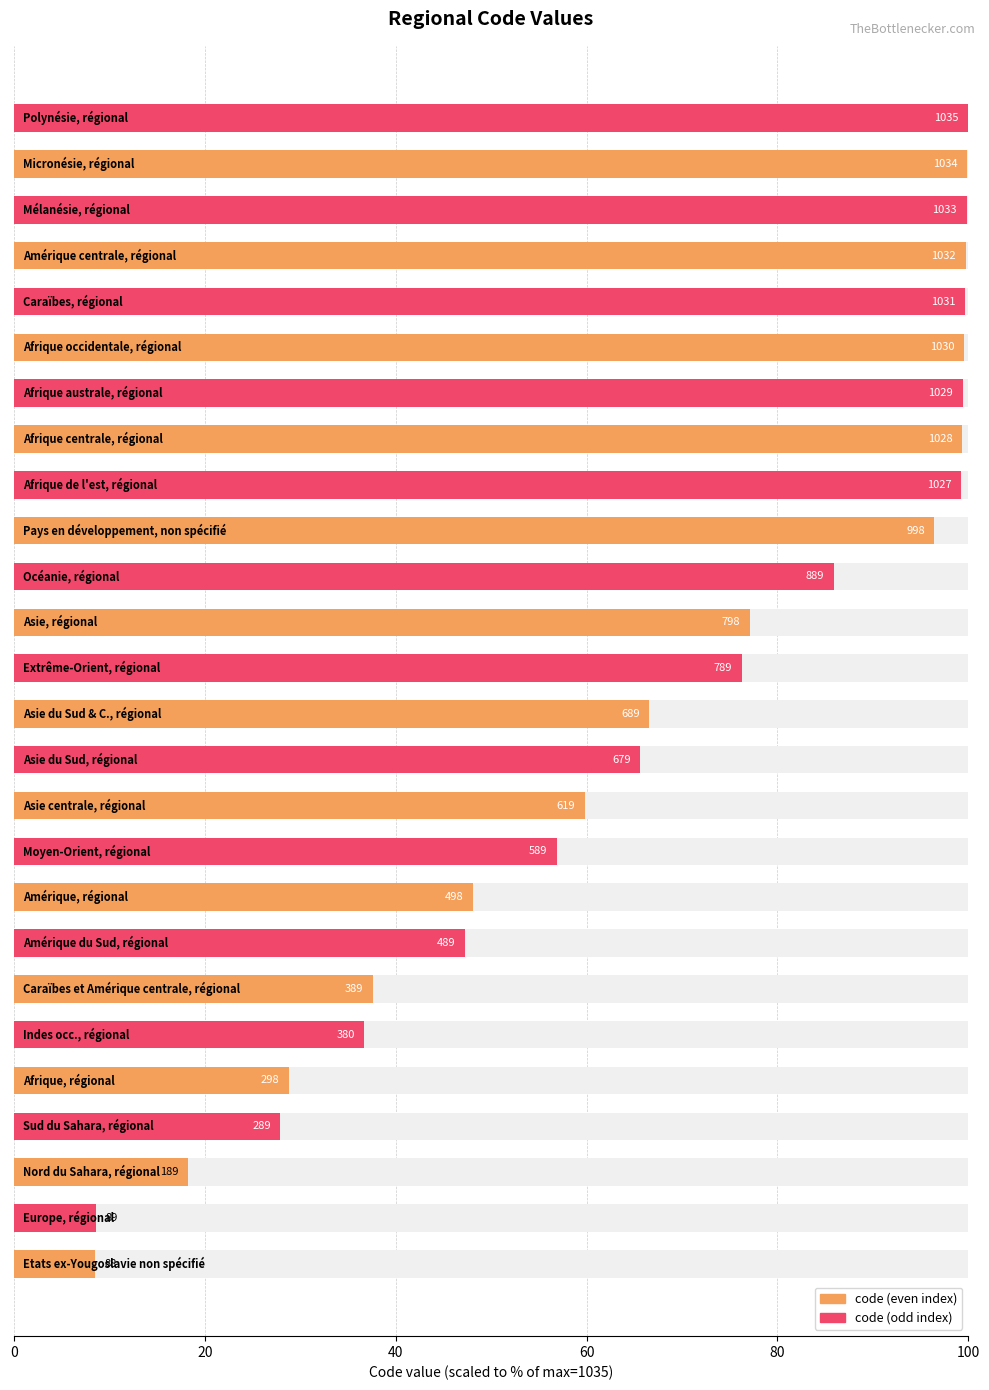

What is the difference between the code (odd) values at 80 and 100?

8.7